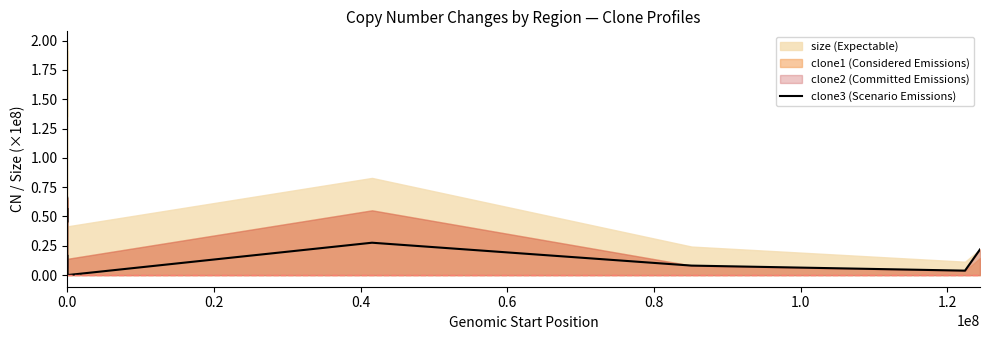

Count the number of values greater than 0.

11